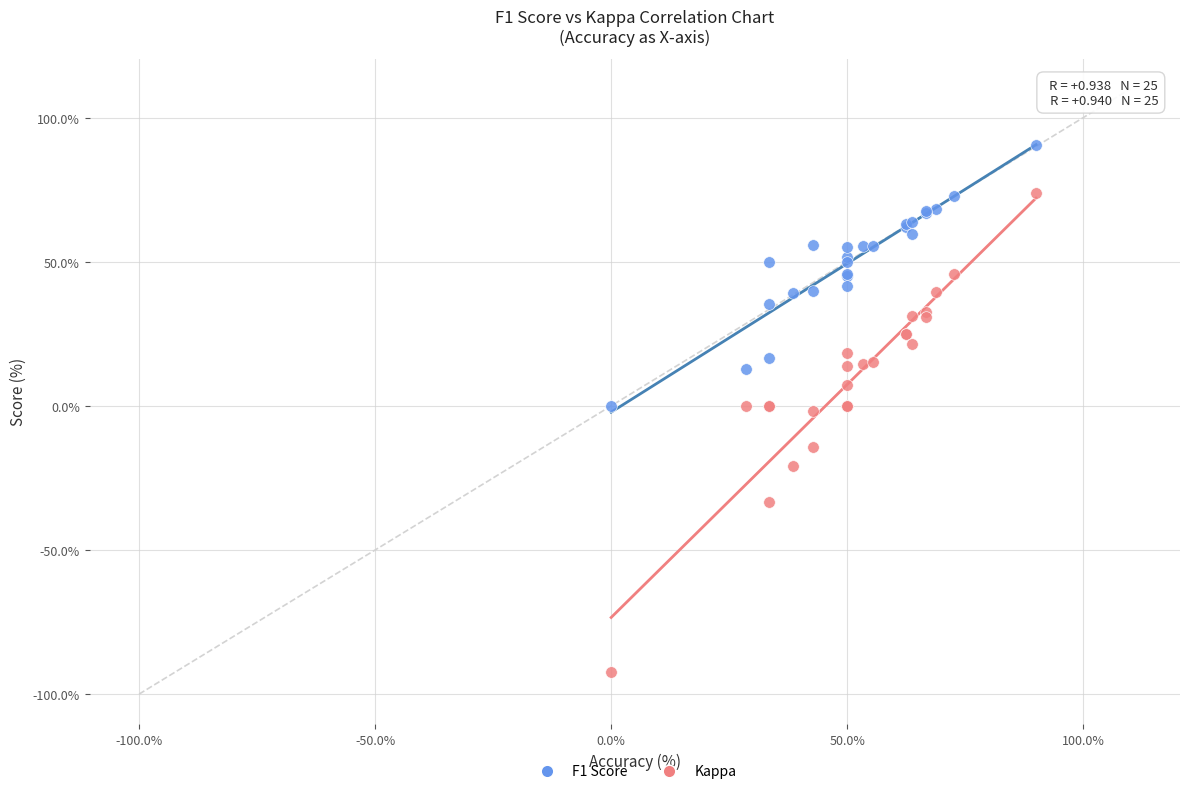

Which series reaches the minimum Y coordinate?

Kappa